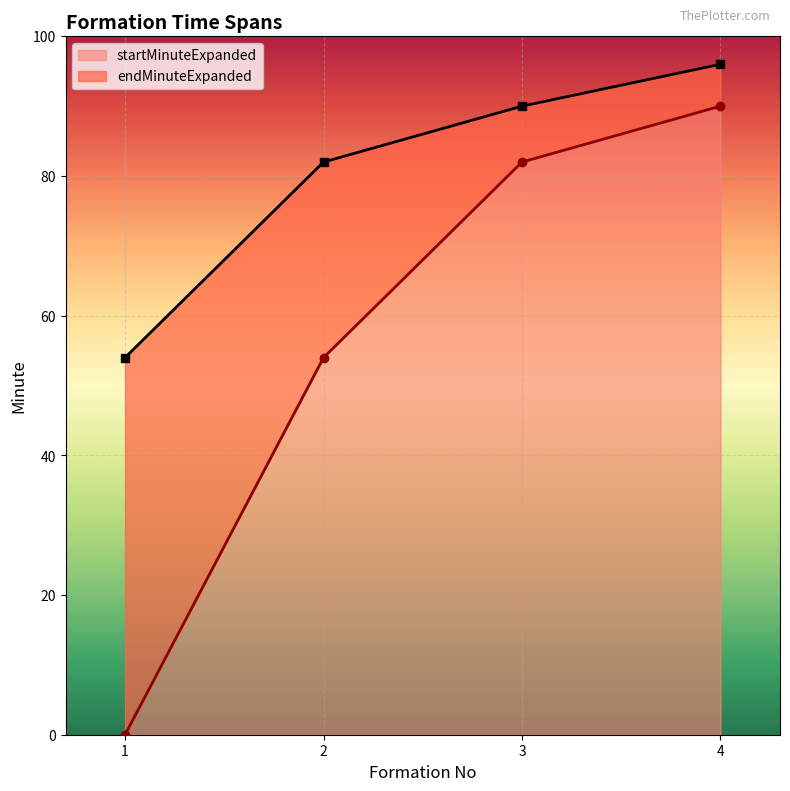

Does the chart display data point markers on the line(s)?

Yes